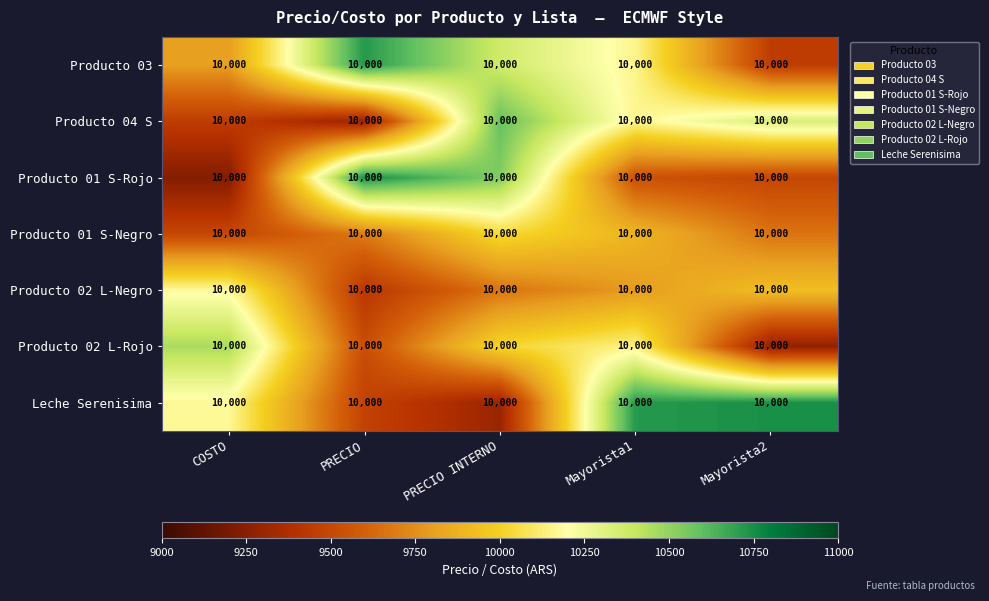

What value does the Producto 04 S series have at Mayorista1?

10161.8